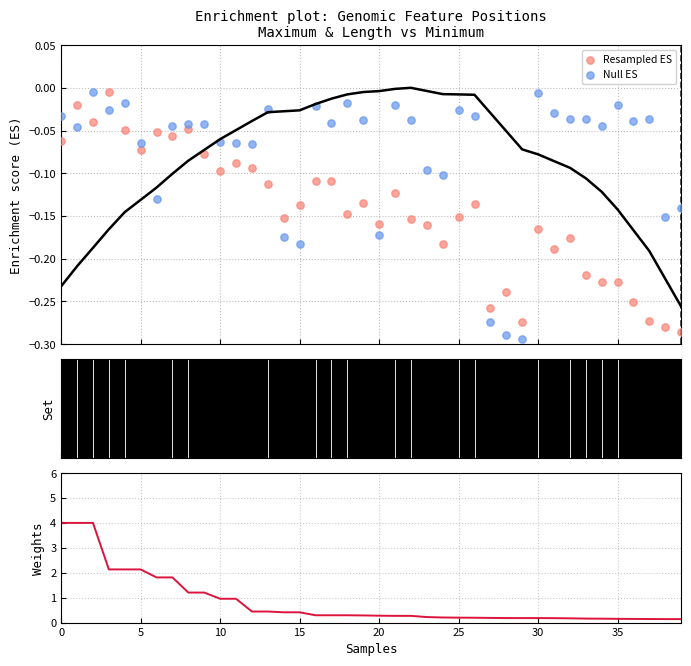

Which series has the largest total across all categories?

Length weight